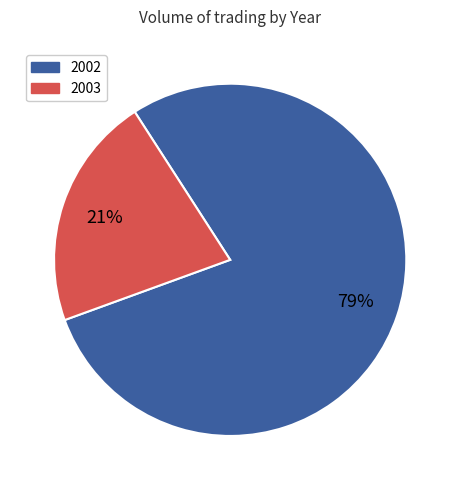

Is there a majority slice in this chart?

Yes